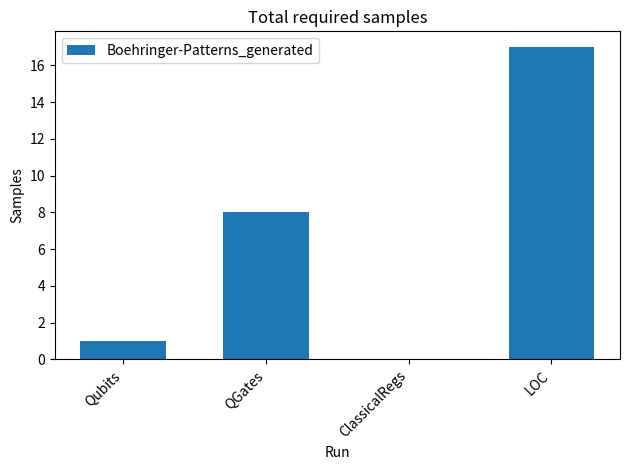

Reading right to left, list all the values displayed in this chart.

LOC=17	ClassicalRegs=0	QGates=8	Qubits=1